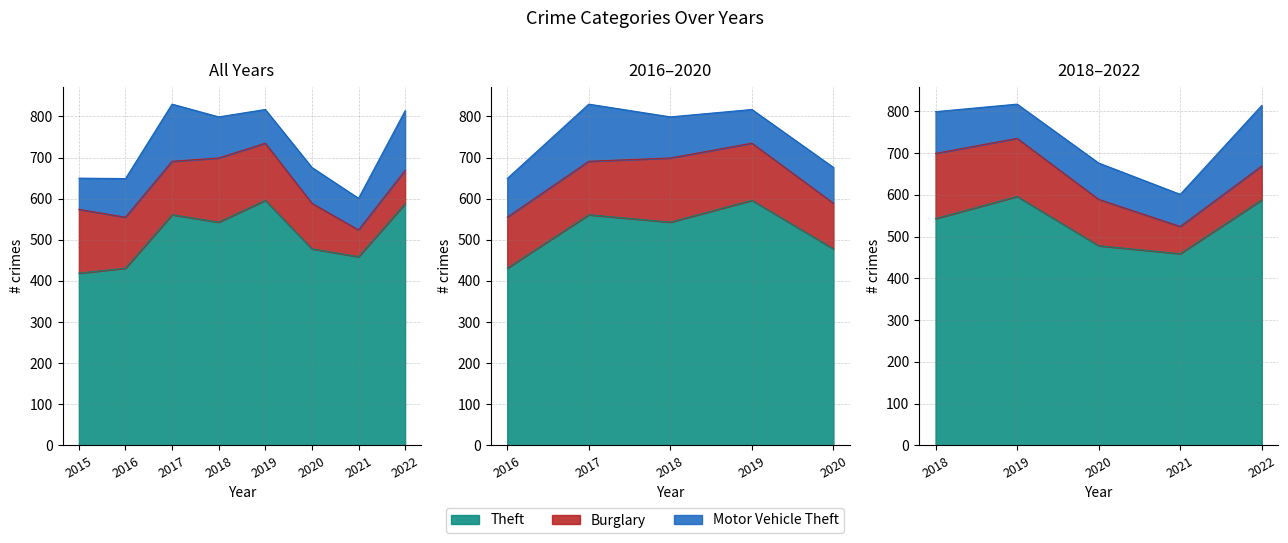

The value of Theft at 2020 is 286. True or false?

False